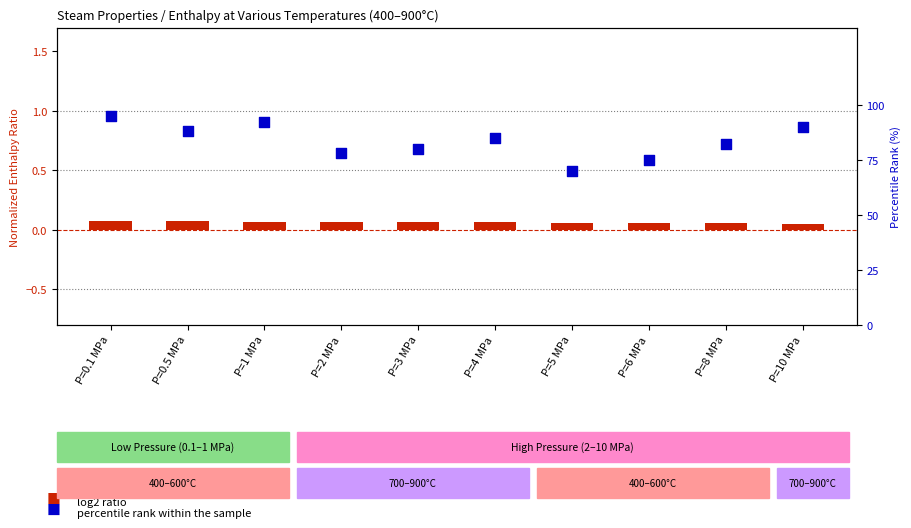

Which series has the largest Y range (max minus min)?

percentile rank within the sample